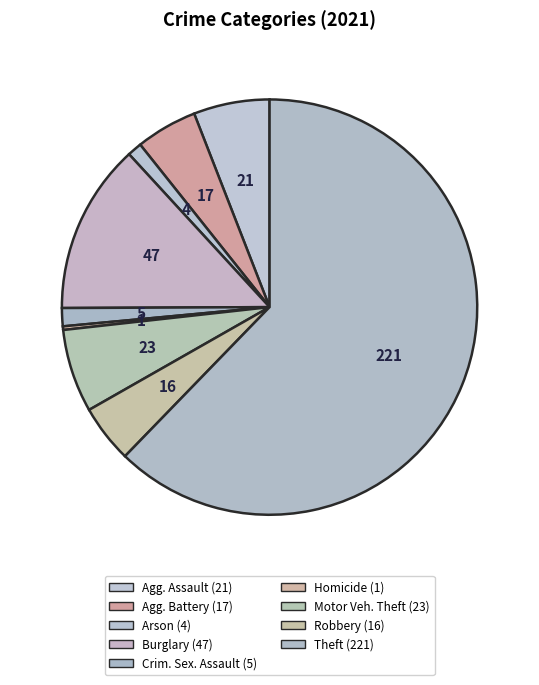

Count the number of slices in the pie.

9